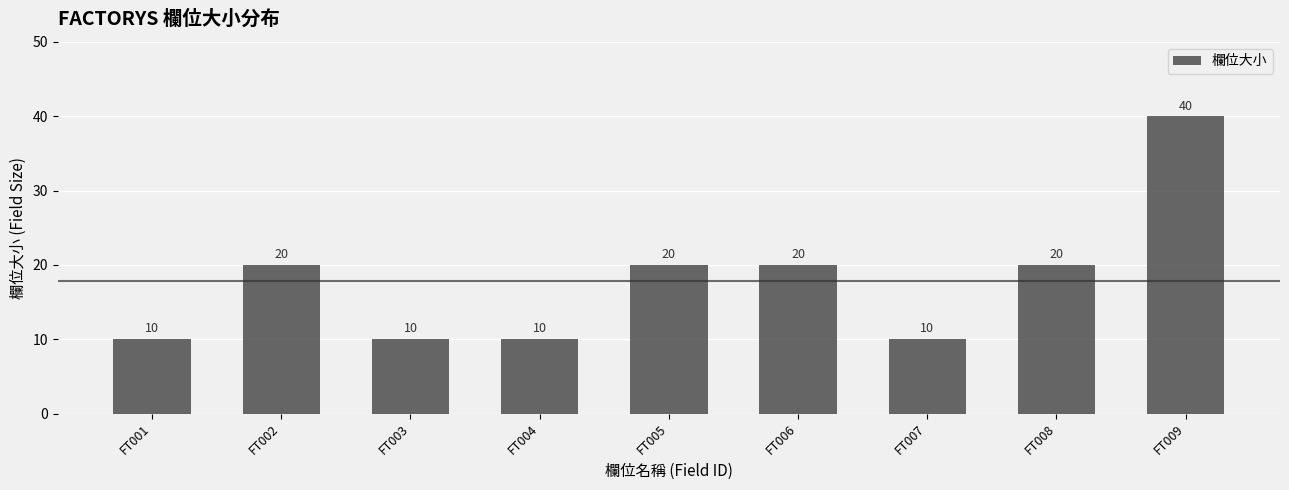

What is the ratio of the value at FT008 to the value at FT006?

1.0